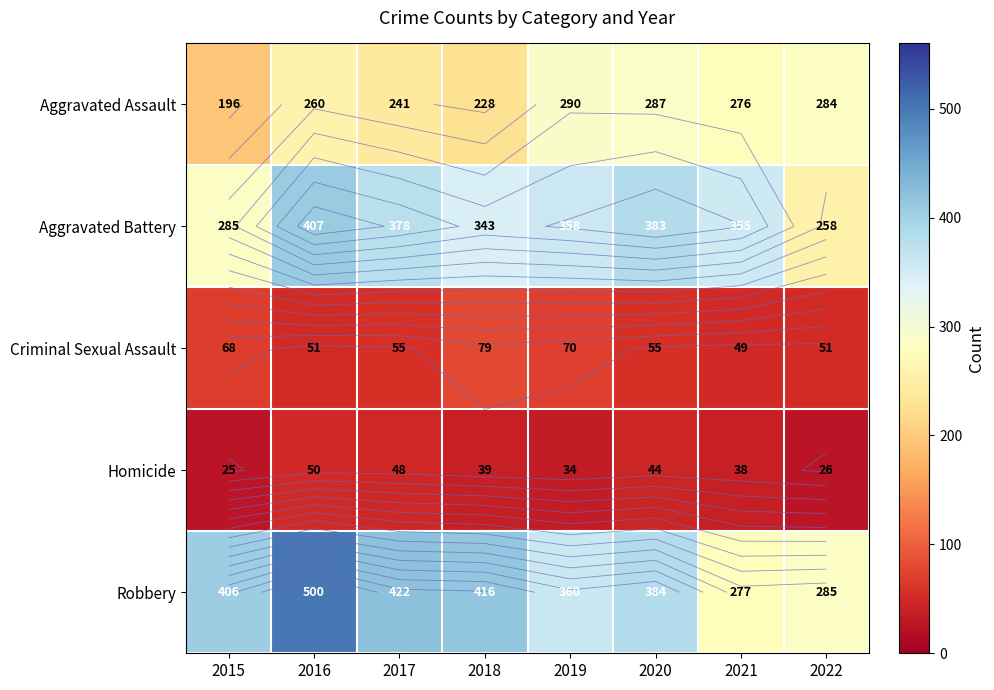

What is the maximum value for Aggravated Battery?

407